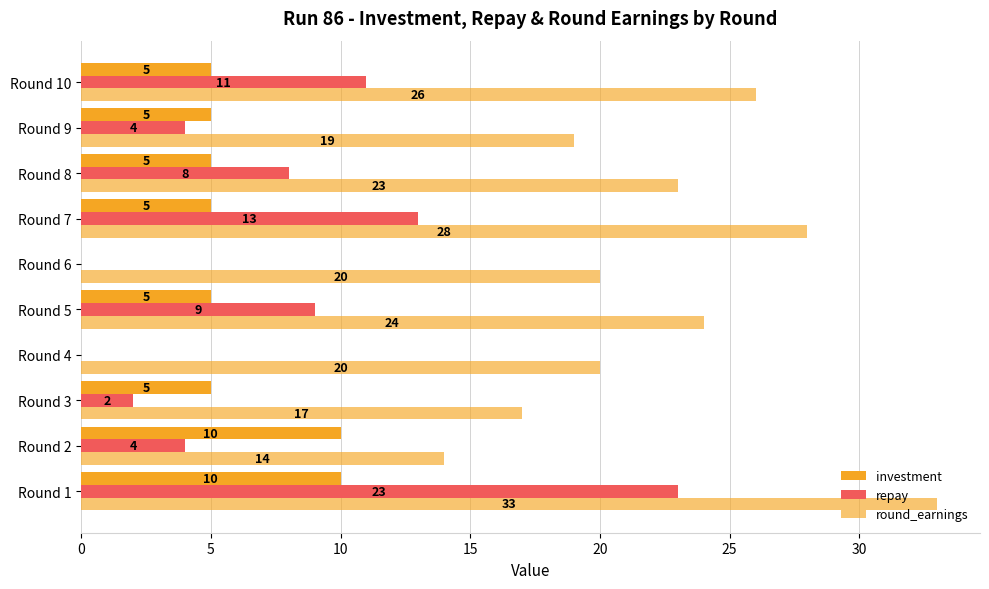

How many values in repay are above zero?

8